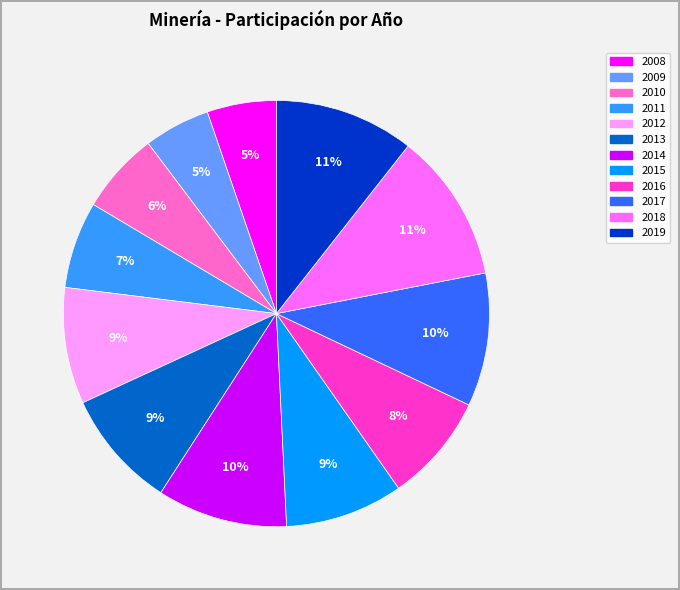

Is the sum of 2011 and 2010 greater than half?

No